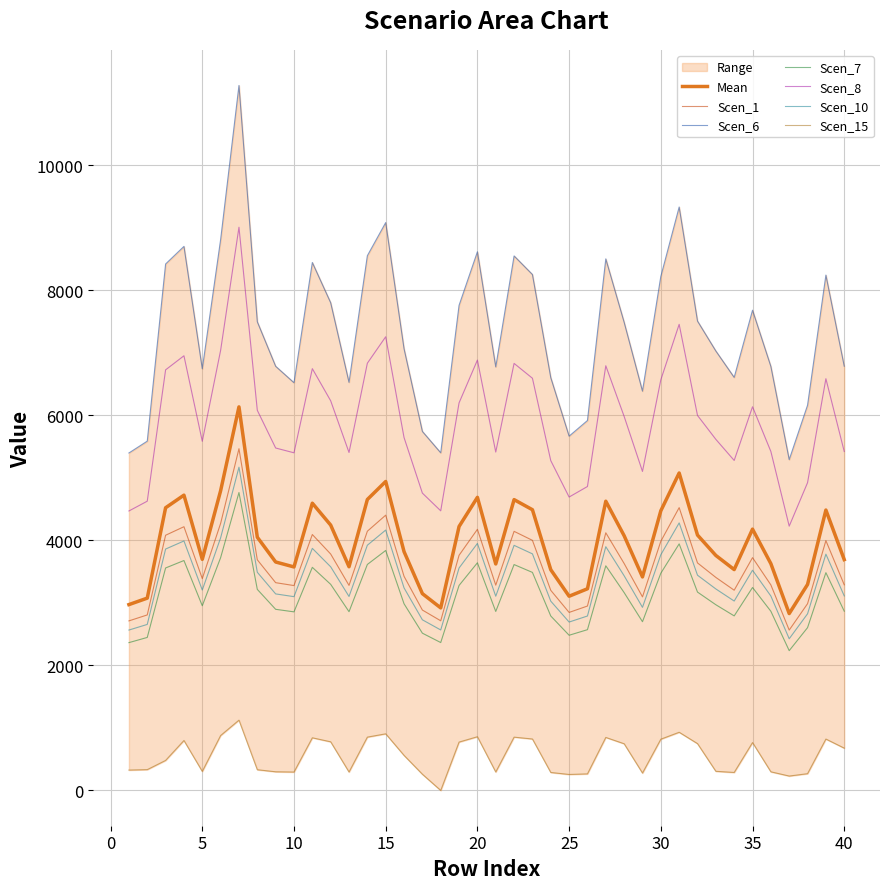

What is the highest value of the Scen_1 series?

5467.3